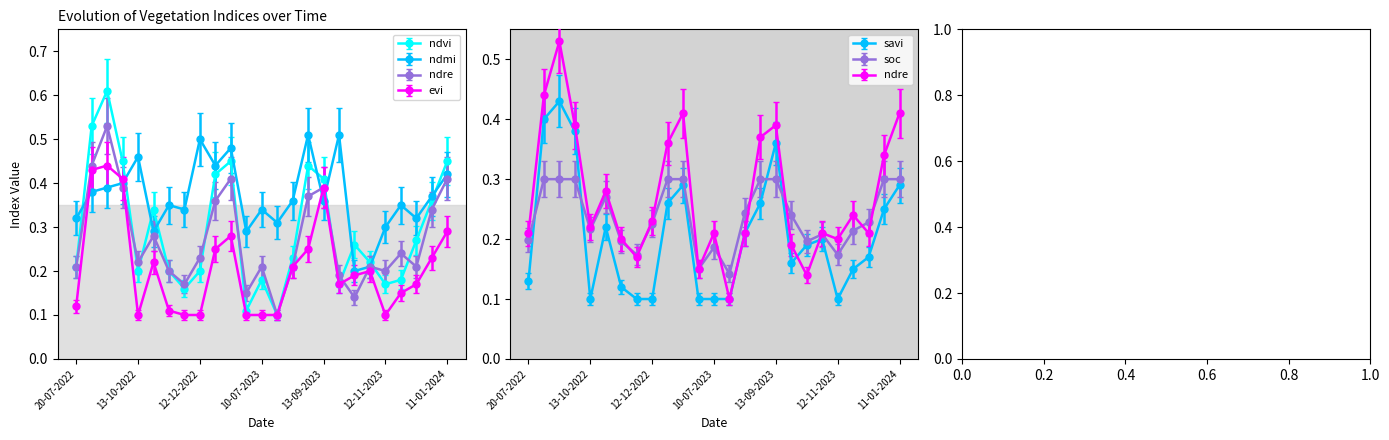

What is the average value of the soc series?

0.2